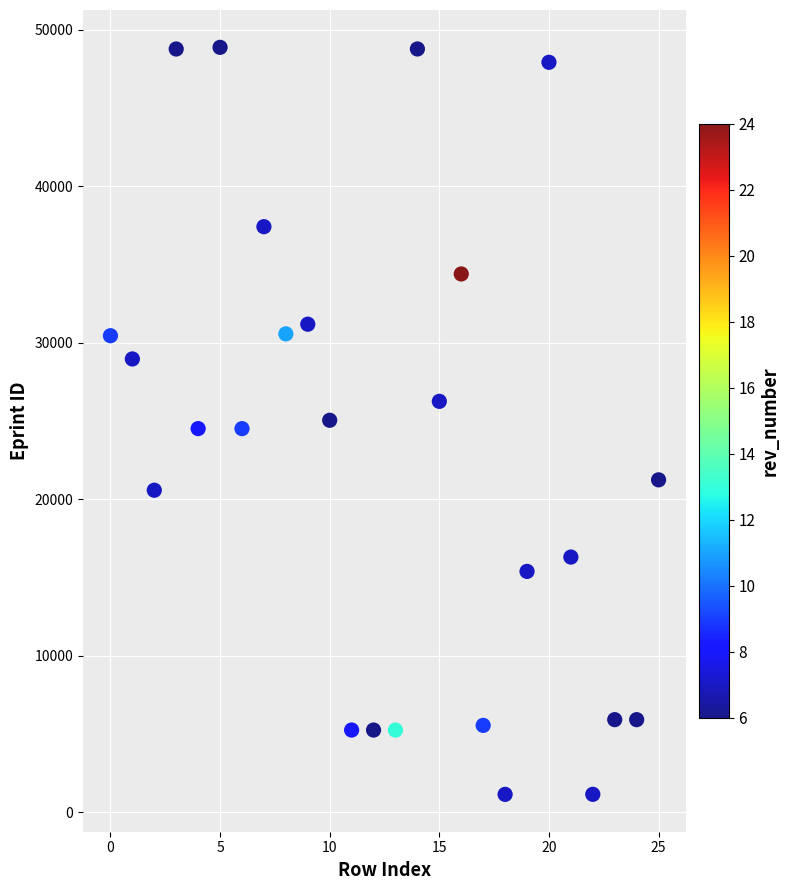

What is the range of Y values (max minus min)?

47708